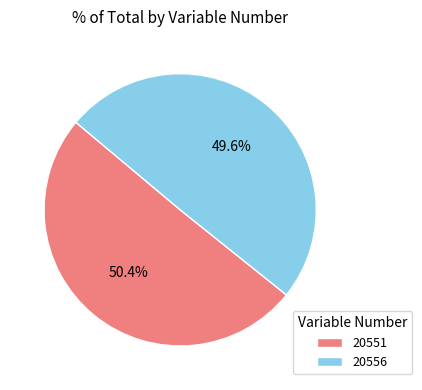

How many slices are in this pie chart?

2